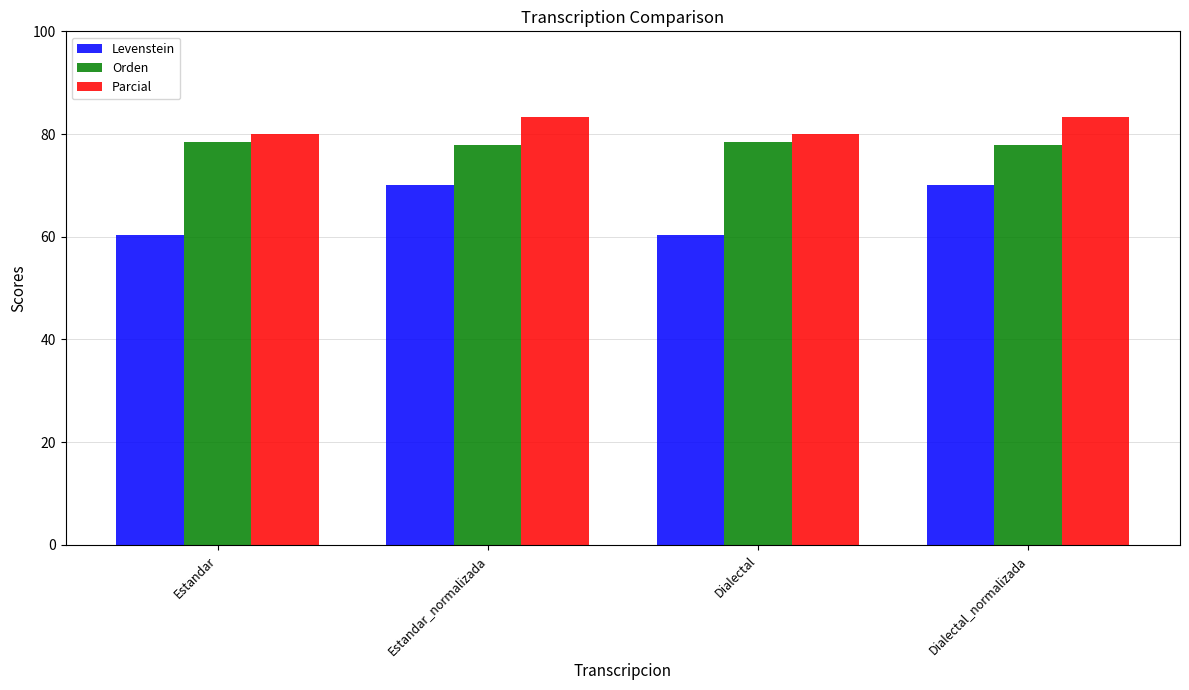

Which series has the largest total across all categories?

Parcial